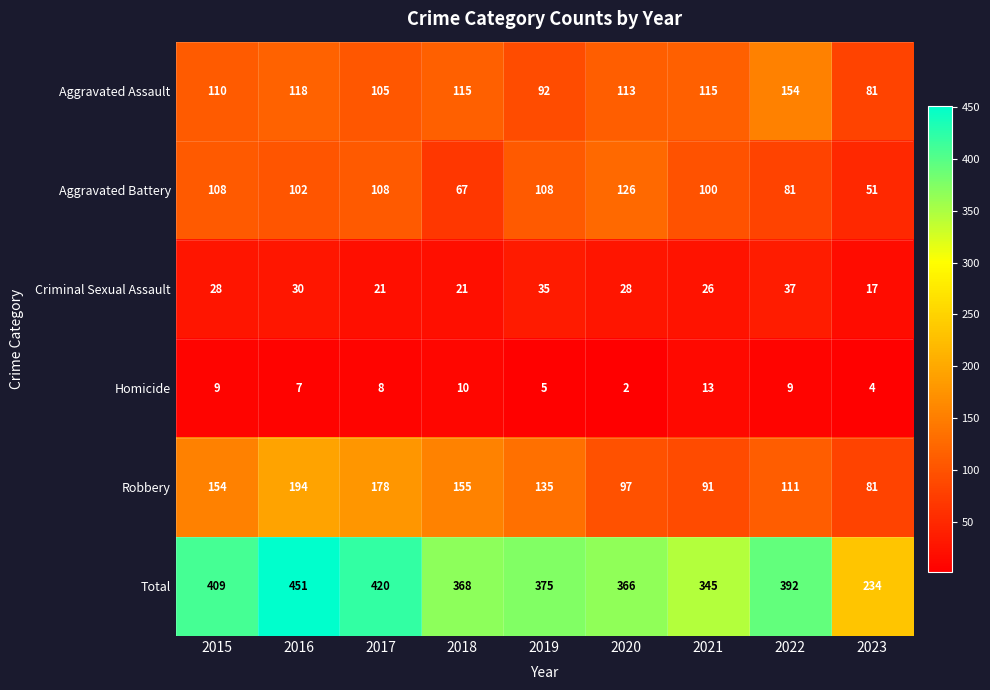

Is the value of Homicide at 2017 greater than the value of Total at 2017?

No